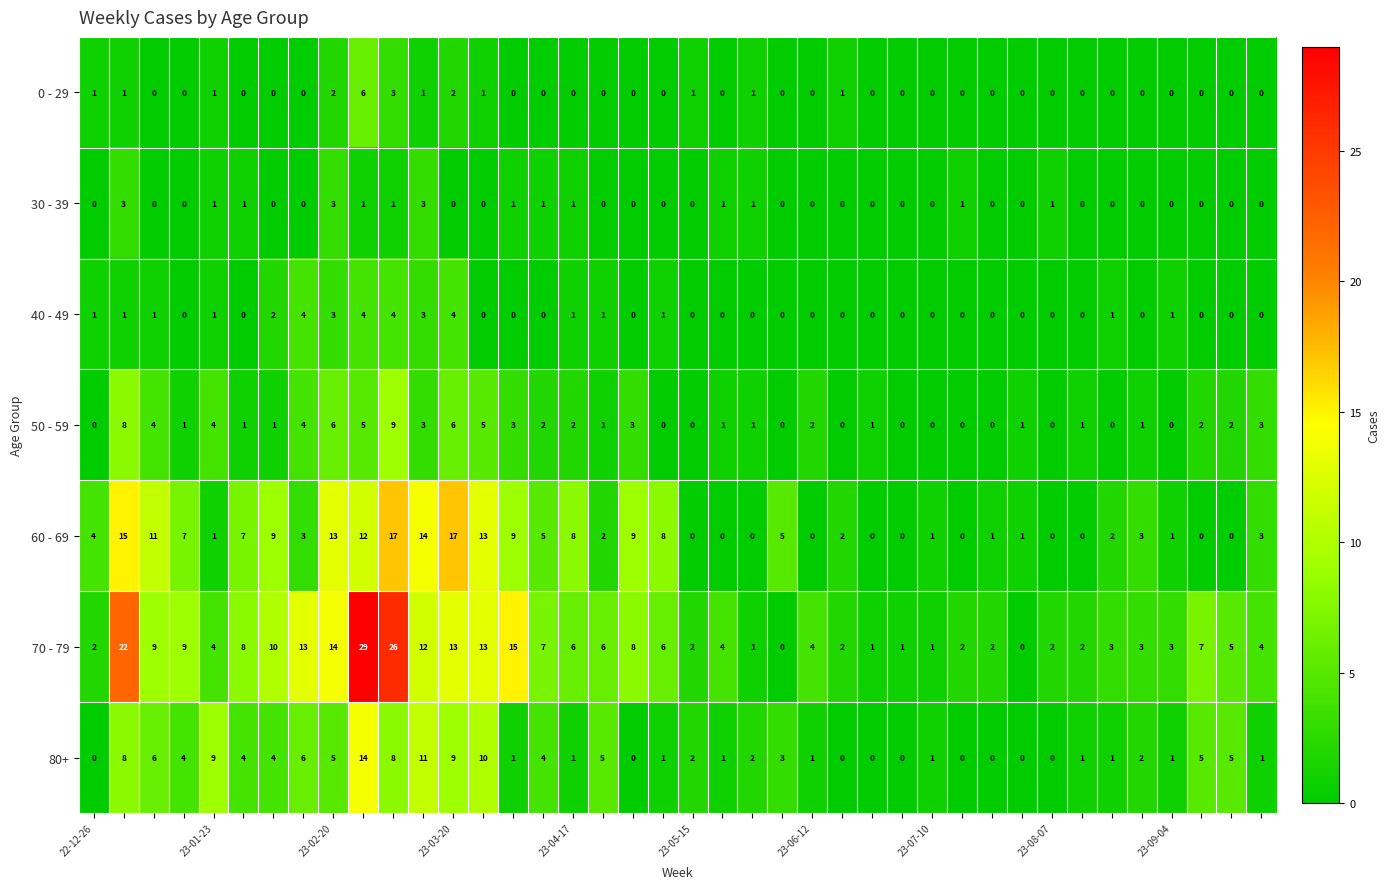

What is the difference between the second highest and minimum values in the 50 - 59 series?

8